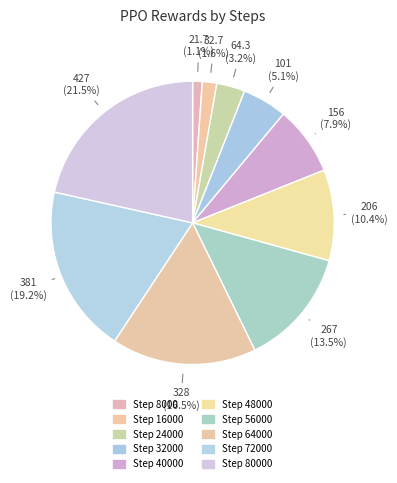

Rank the categories by value from highest to lowest.

80000, 72000, 64000, 56000, 48000, 40000, 32000, 24000, 16000, 8000